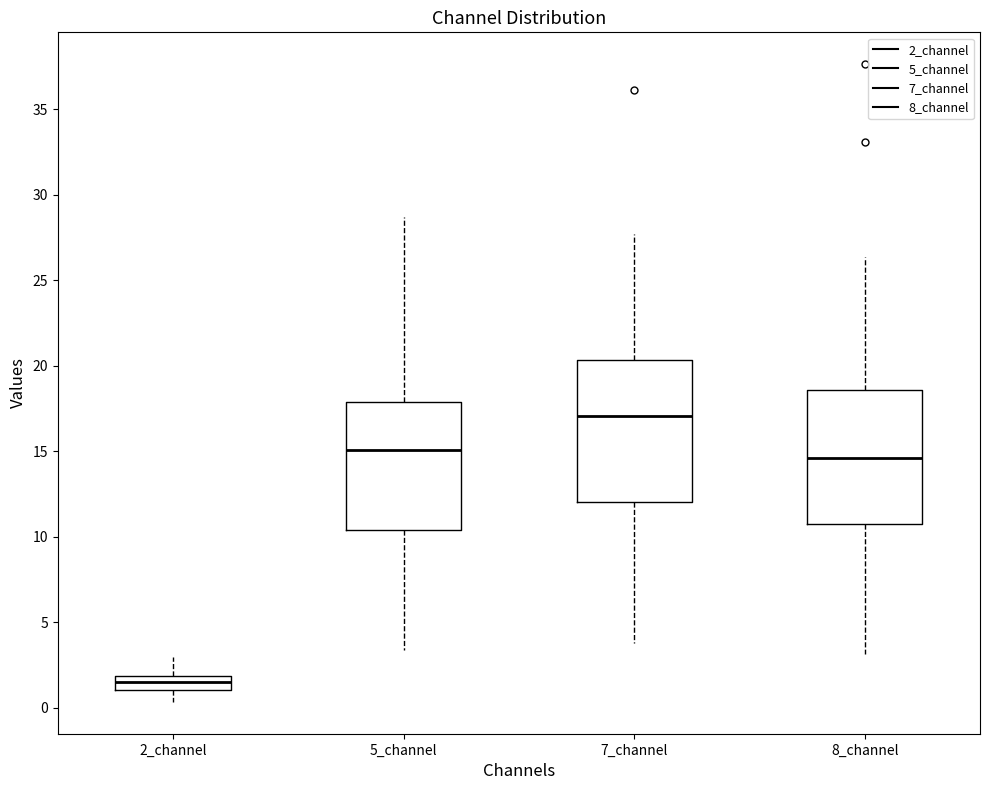

Which box has the highest median line?

7_channel